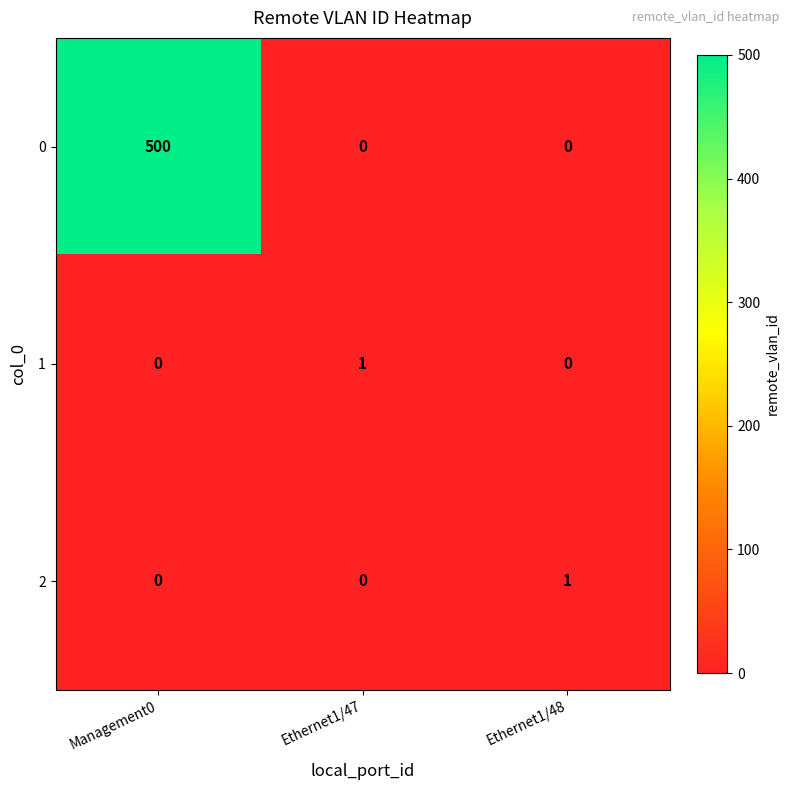

How many 0 values are between 0 and 500?

3